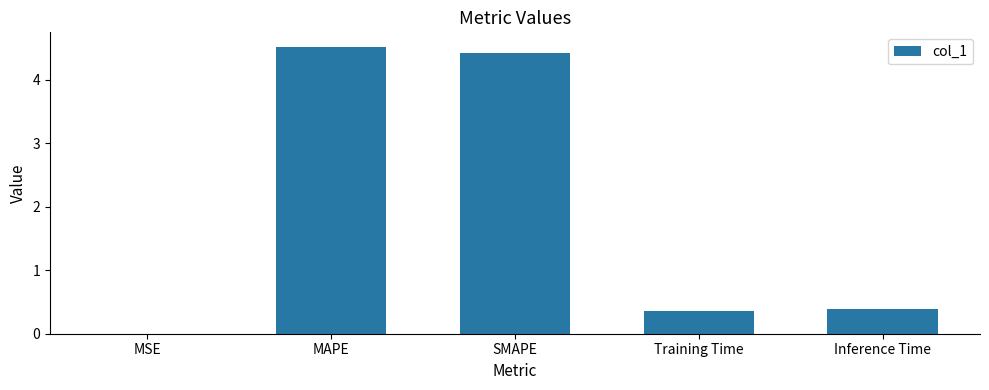

Which category has the highest value across all series?

MAPE